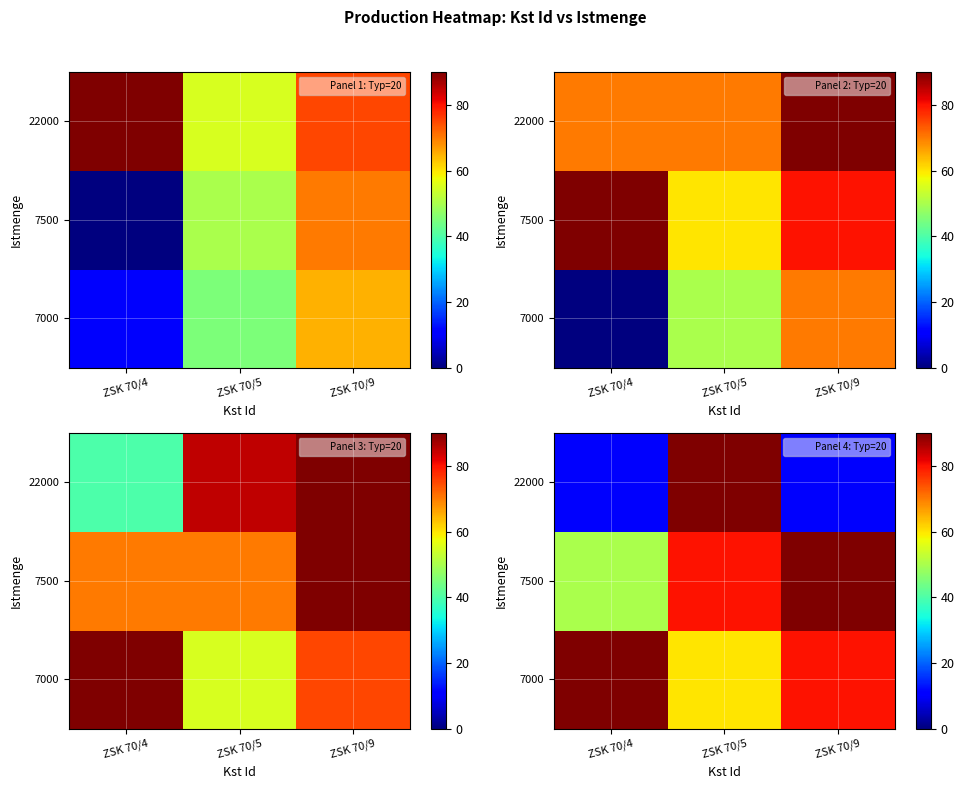

At which label is 7000 closest to 75?

ZSK 70/9